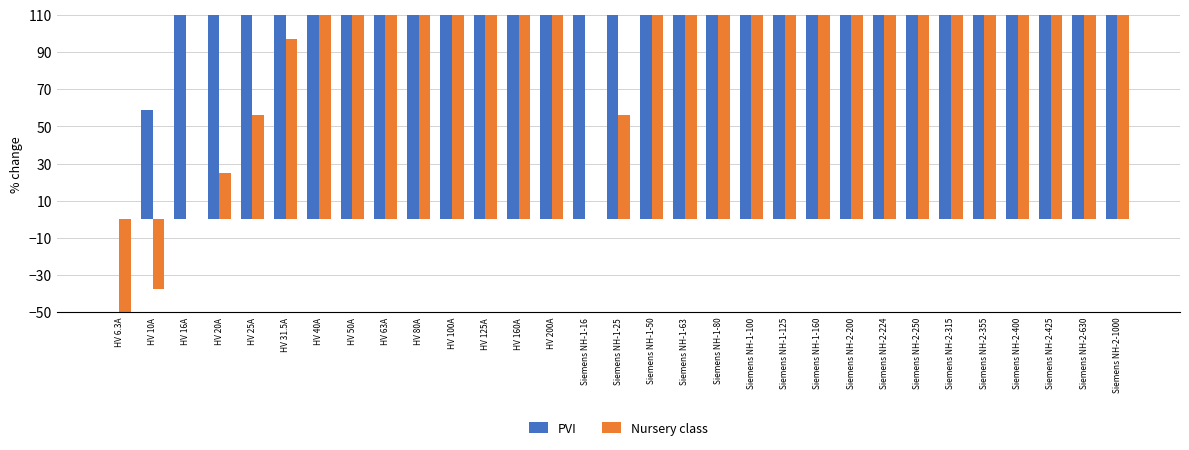

How many groups of bars are there?

31